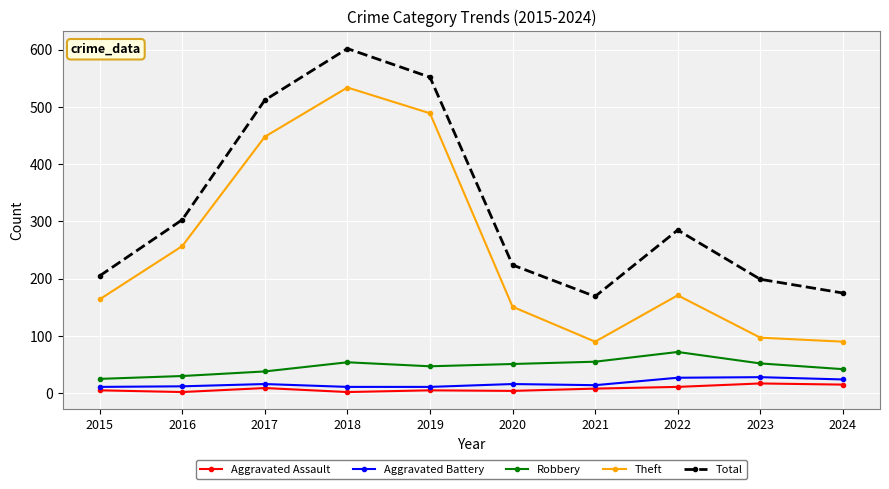

How many distinct data groups are displayed?

5